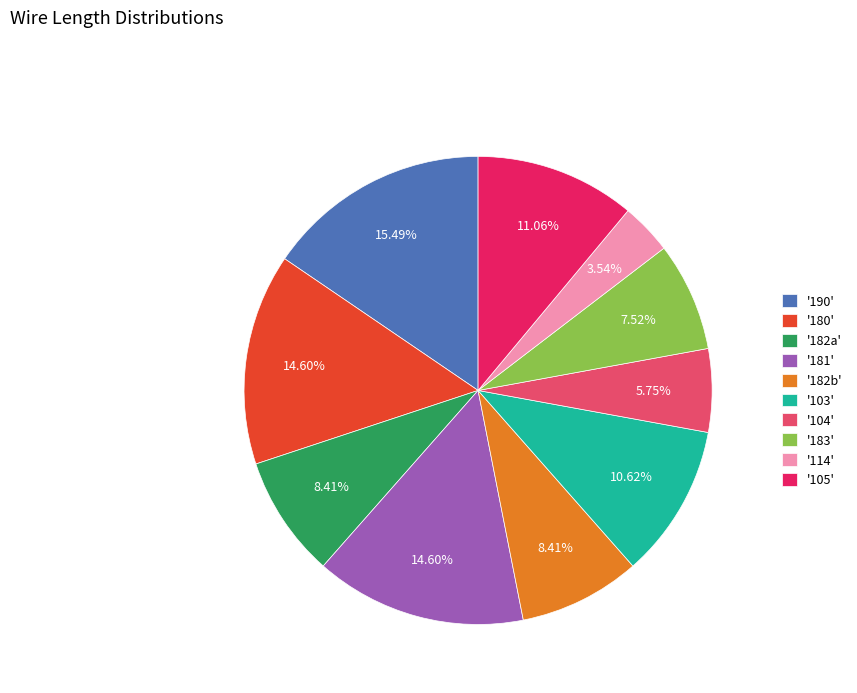

Is there any slice that represents more than half of the pie?

No